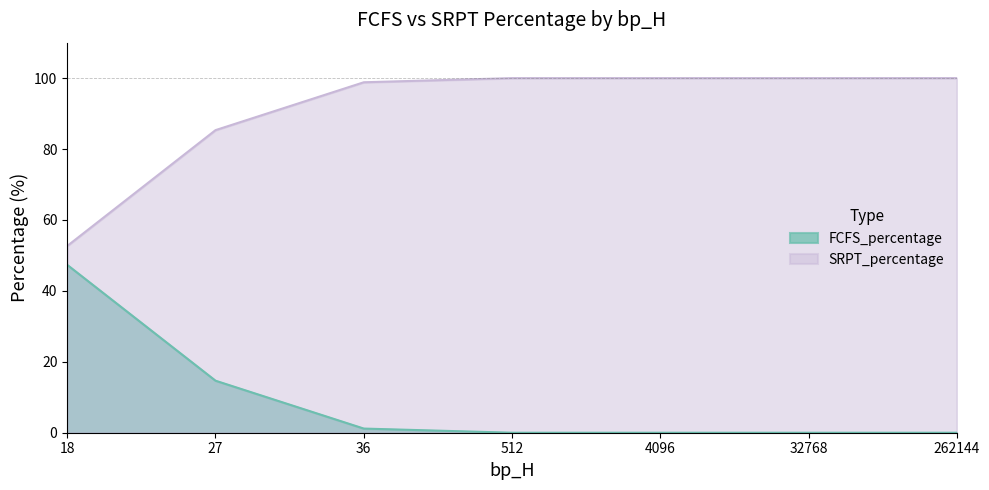

Reading right to left, what are all the values shown in this chart?

FCFS_percentage: 262144=0.0	32768=0.0	4096=0.0	512=0.0	36=1.2	27=14.7	18=47.3
SRPT_percentage: 262144=100.0	32768=100.0	4096=100.0	512=100.0	36=98.8	27=85.3	18=52.7